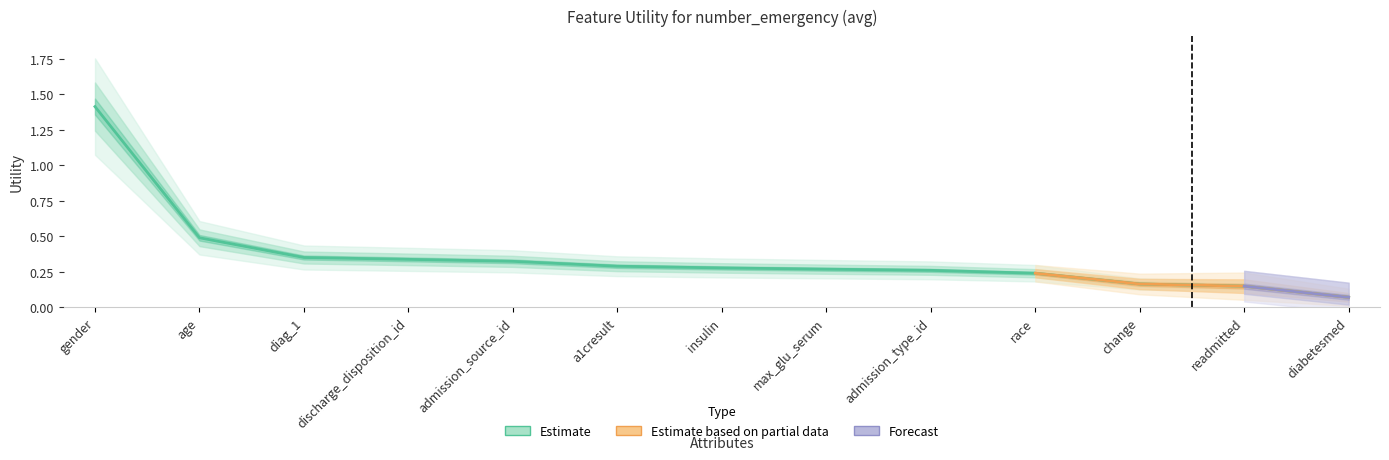

What is the sum of the values at discharge_disposition_id and gender?

1.8